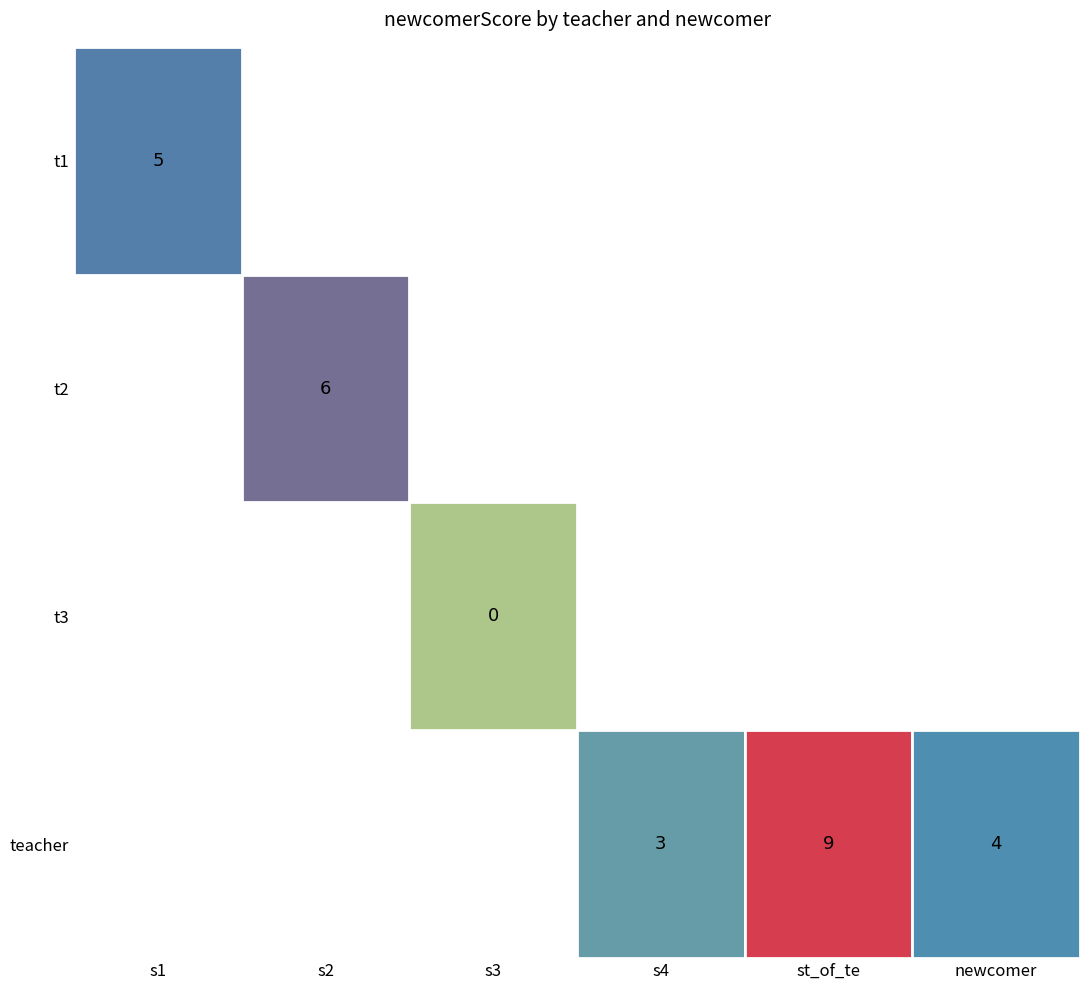

At s3, list the series in order from smallest to largest.

t1, t2, t3, teacher